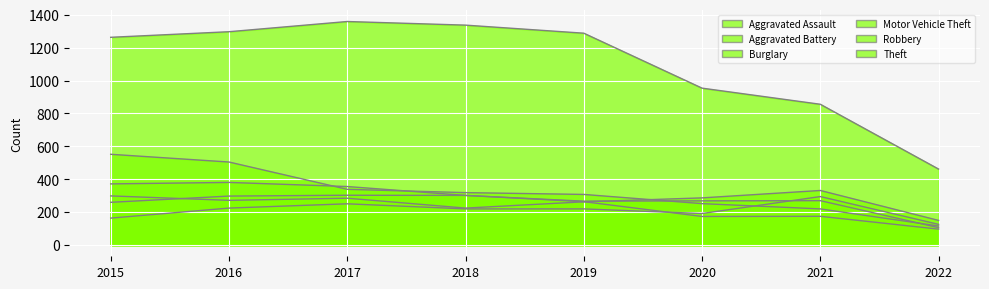

In Motor Vehicle Theft, how many points are lower than both neighbors (excluding endpoints)?

2